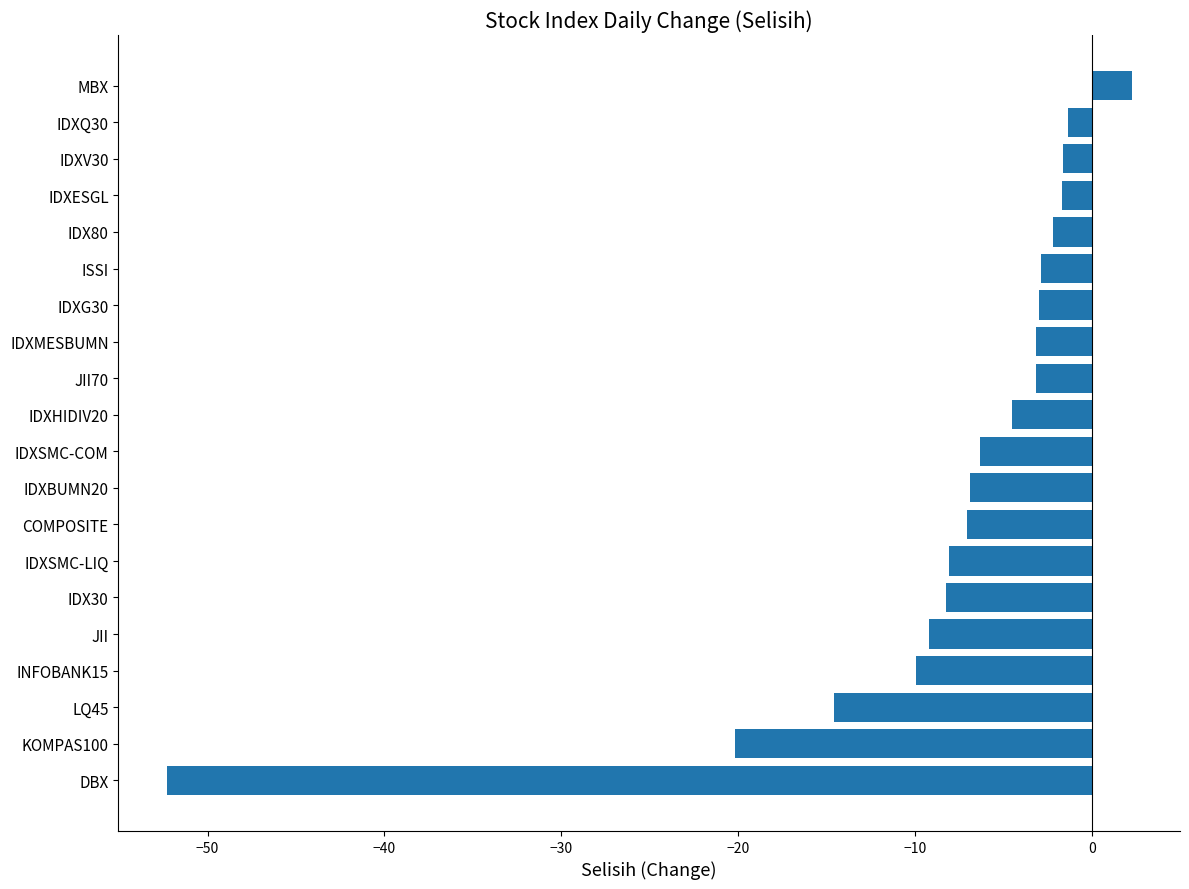

Are the bars grouped side by side (vs. stacked)?

No